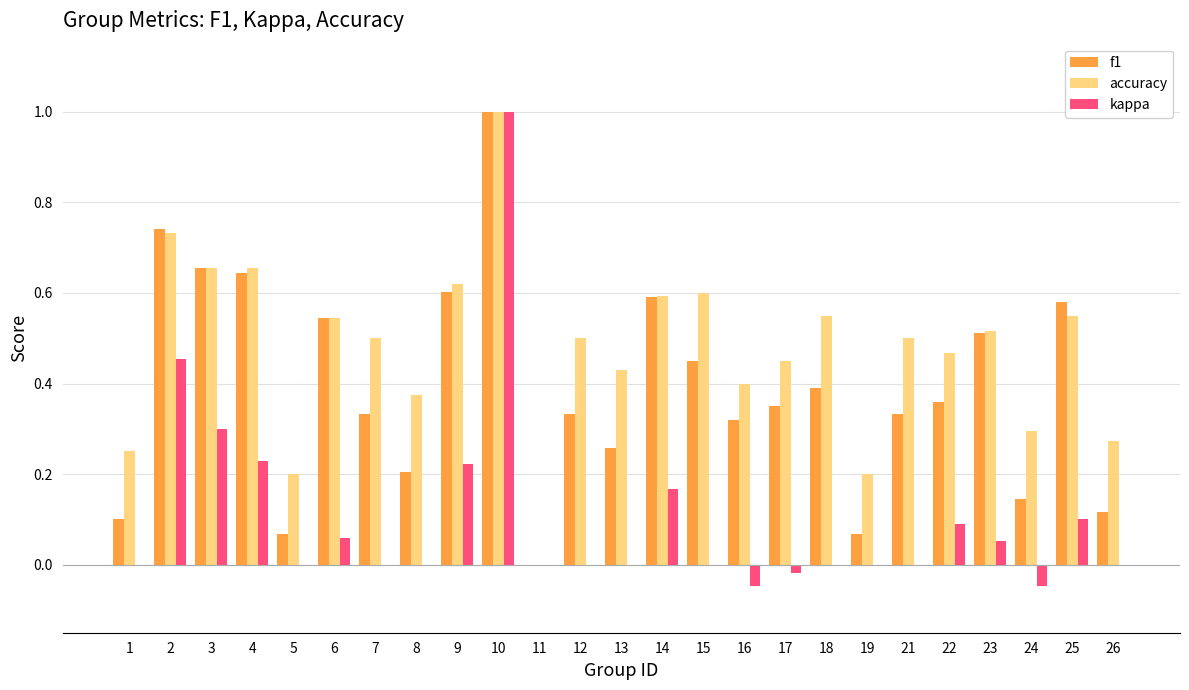

What is the maximum value shown in the chart?

1.0